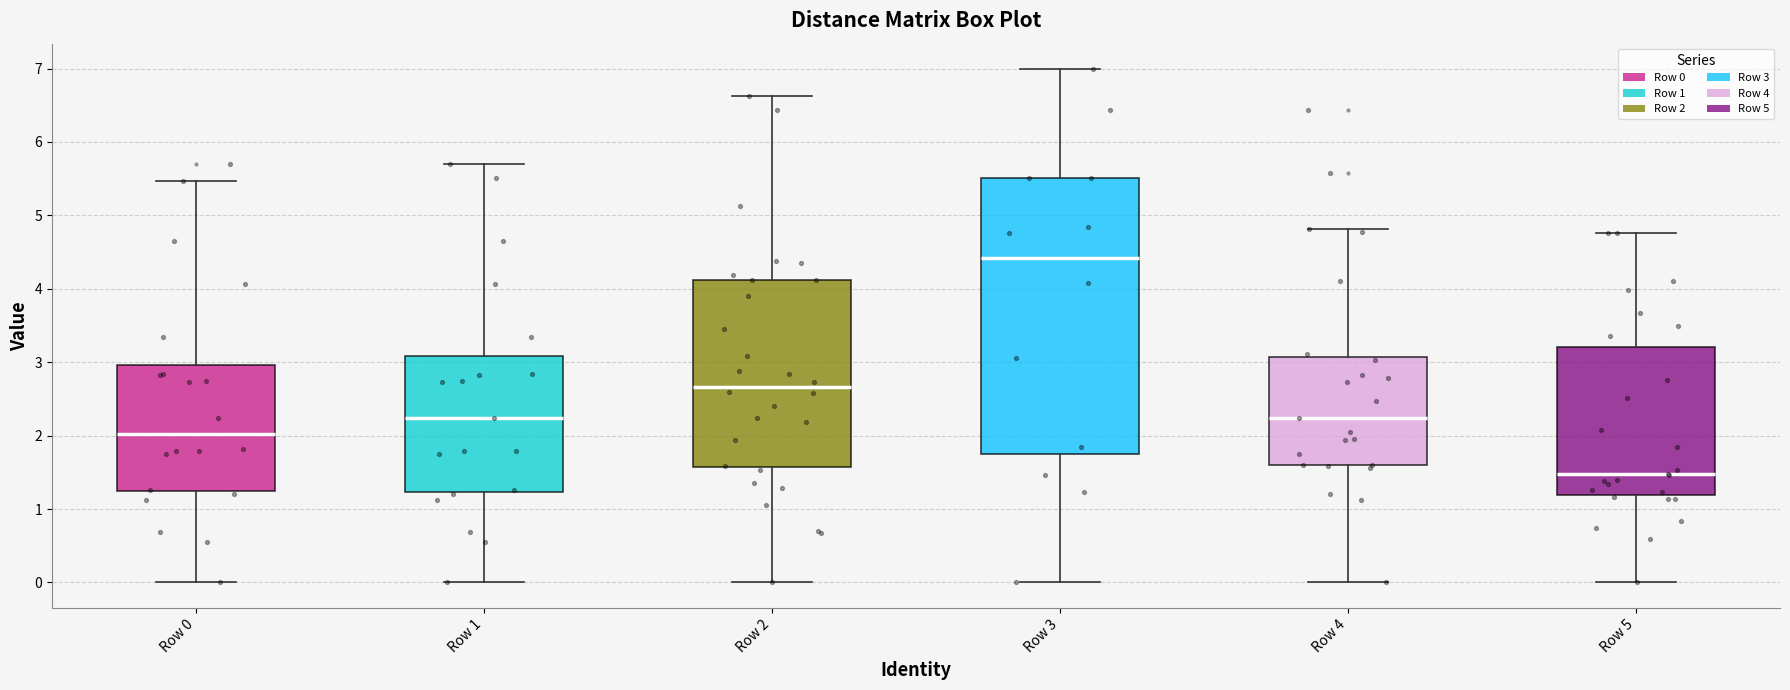

Reading left to right, transcribe this box plot: for each box, give where its median line is, the range the box spans, and where its two whiskers end, as read against the y-axis. The values are not printed on the chart, so give them approximately, as read against the axis.

Row 0: median 2.0, box 1.2 to 3.0, whiskers 0.0 to 5.5
Row 1: median 2.2, box 1.2 to 3.1, whiskers 0.0 to 5.7
Row 2: median 2.7, box 1.6 to 4.1, whiskers 0.0 to 6.6
Row 3: median 4.4, box 1.7 to 5.5, whiskers 0.0 to 7.0
Row 4: median 2.2, box 1.6 to 3.1, whiskers 0.0 to 4.8
Row 5: median 1.5, box 1.2 to 3.2, whiskers 0.0 to 4.8